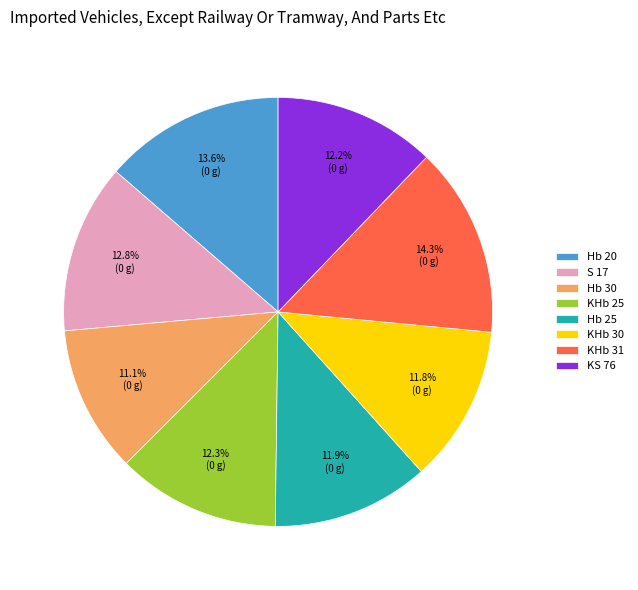

To the nearest percent, what is the average slice percentage?

12%